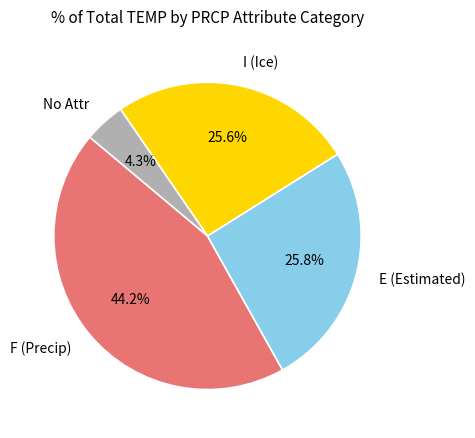

Is there a majority slice in this chart?

No